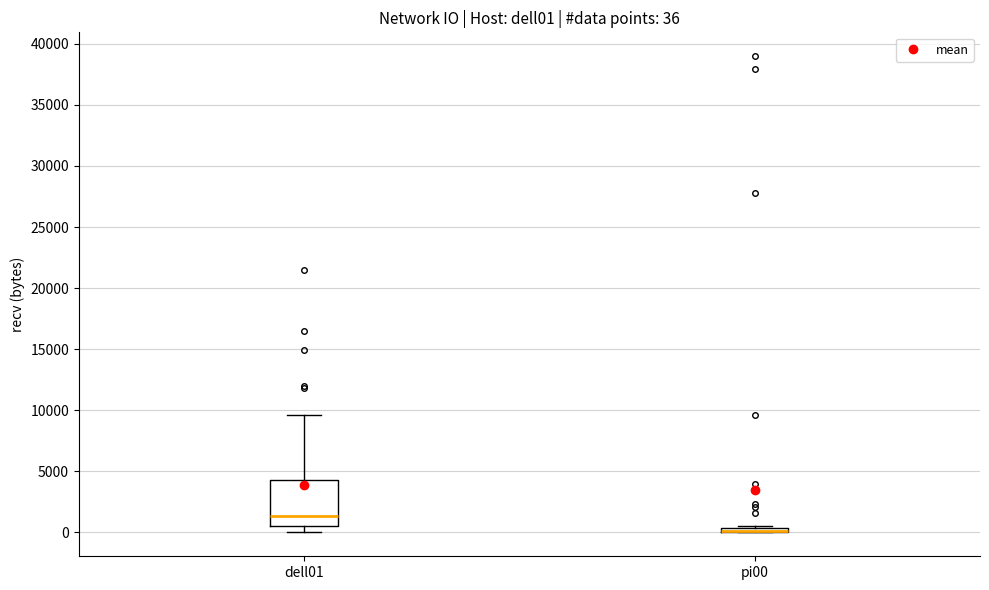

Which box is the tallest, from its lower edge to its upper edge?

dell01